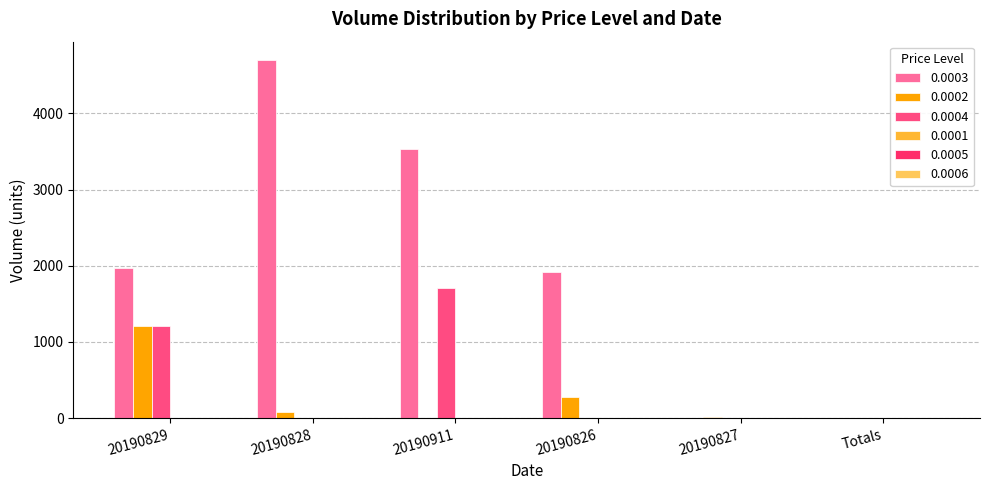

How many groups of bars are there?

6